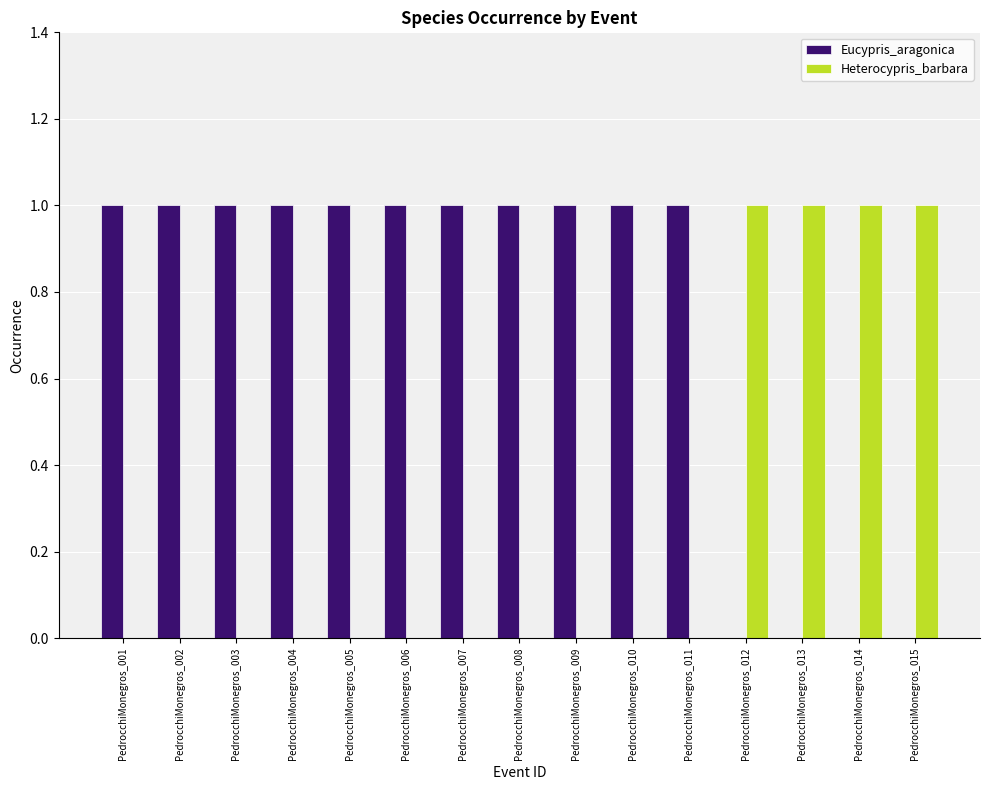

True or false: Eucypris_aragonica has a value of 1 at PedrocchiMonegros_004.

True